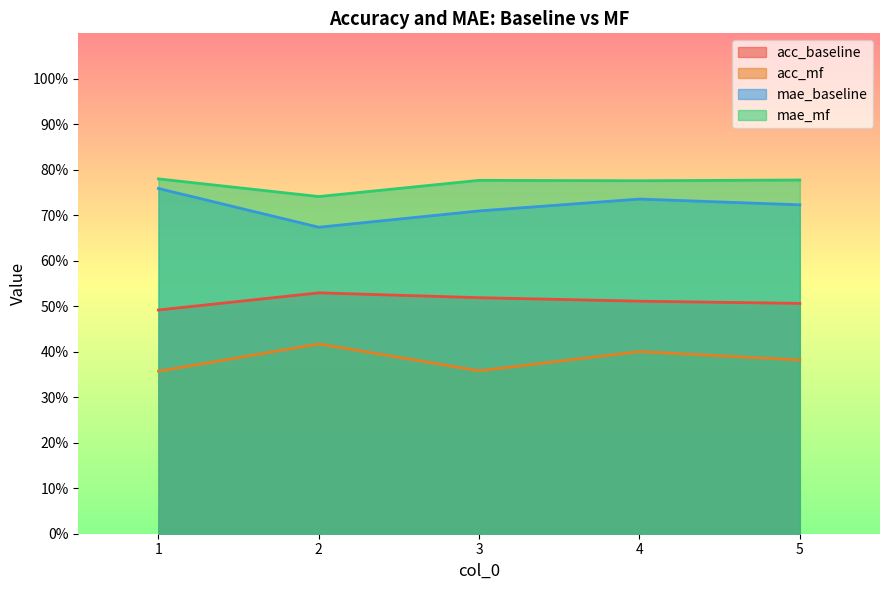

What is the total value across all series at 4?

2.4